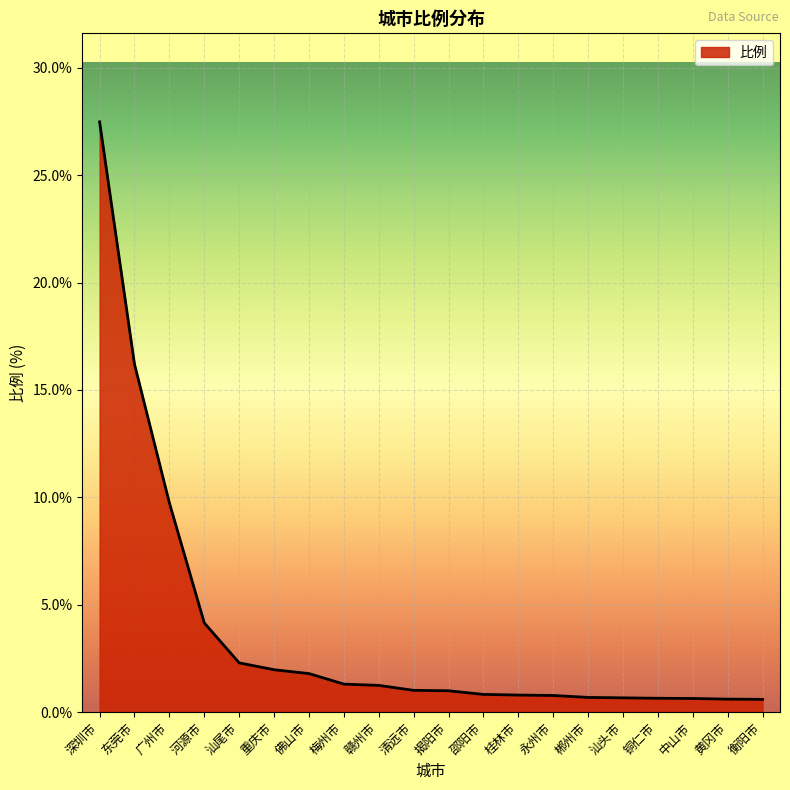

What is the change in value from 东莞市 to 汕尾市?

-13.9